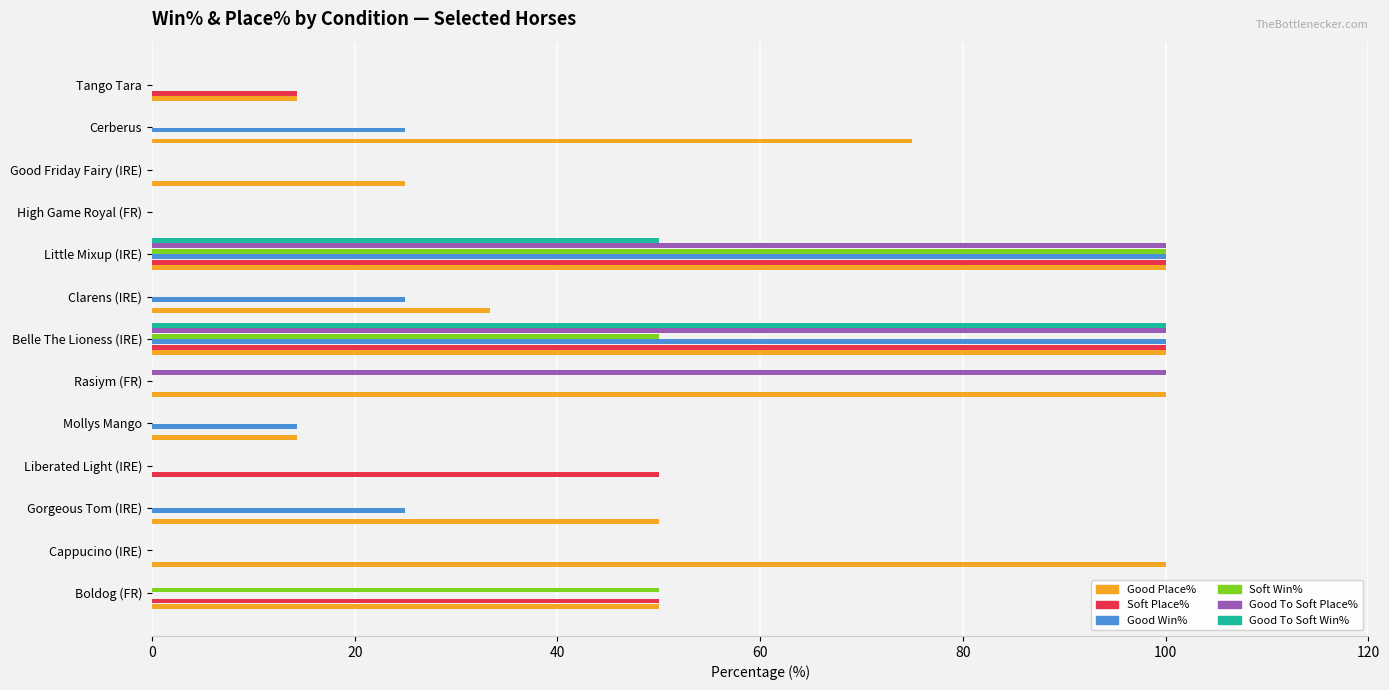

Which series has the largest total across all categories?

Good Place%